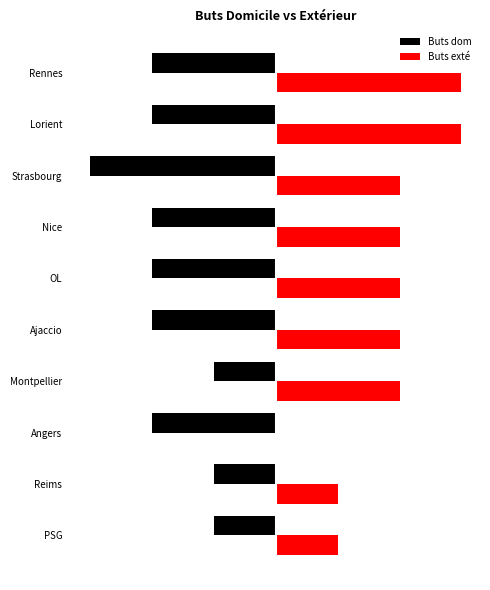

How many Buts dom values are between -2 and -1?

9